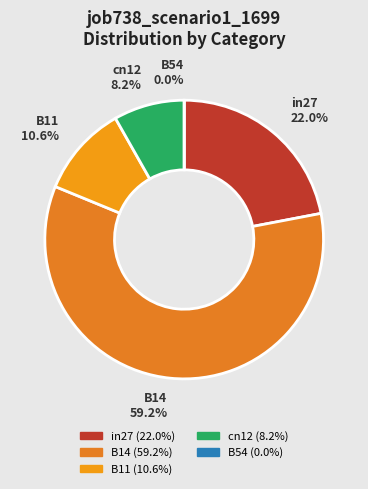

To the nearest percent, what is the difference between the largest and smallest slice percentages?

59%